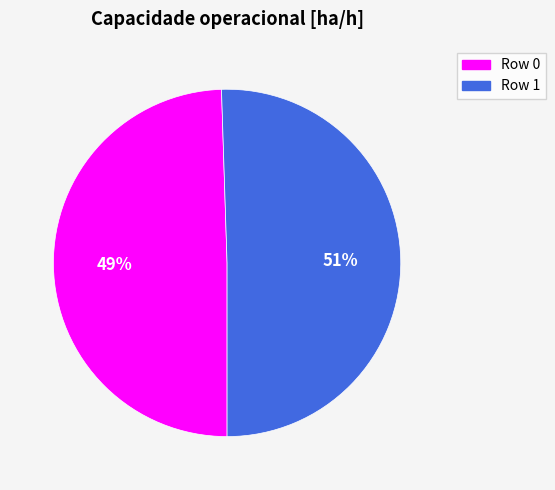

What is the majority slice?

Row 1